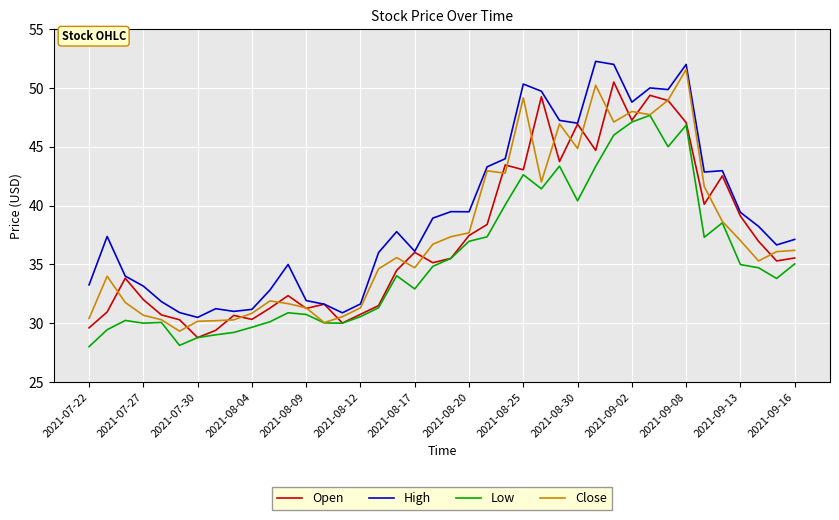

What is the greatest value displayed?

52.3